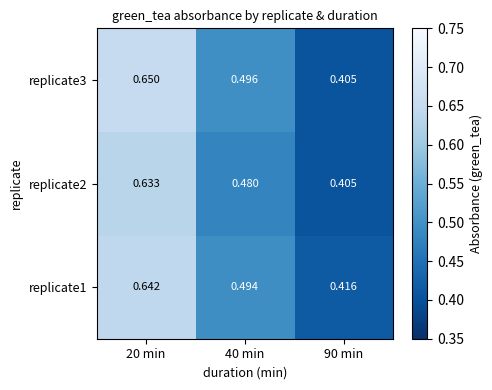

What is the total value across all series at 20 min?

1.9